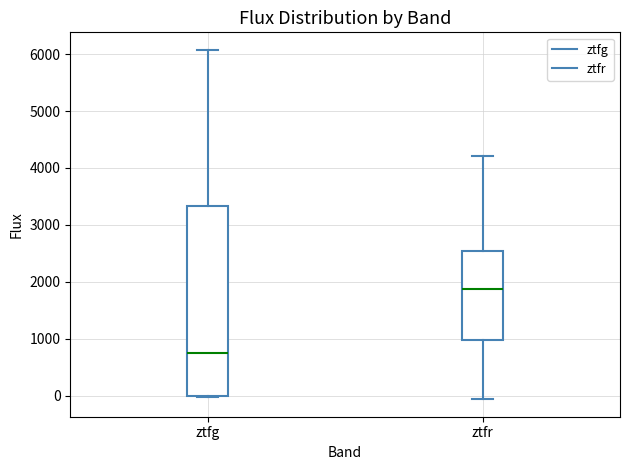

Reading left to right, read every box against the y-axis: the position of its median line, the range the box covers, and the ends of its whiskers. The values are not printed on the chart, so give them approximately, as read against the axis.

ztfg: median 700, box 0 to 3300, whiskers 0 to 6100
ztfr: median 1900, box 1000 to 2500, whiskers -100 to 4200